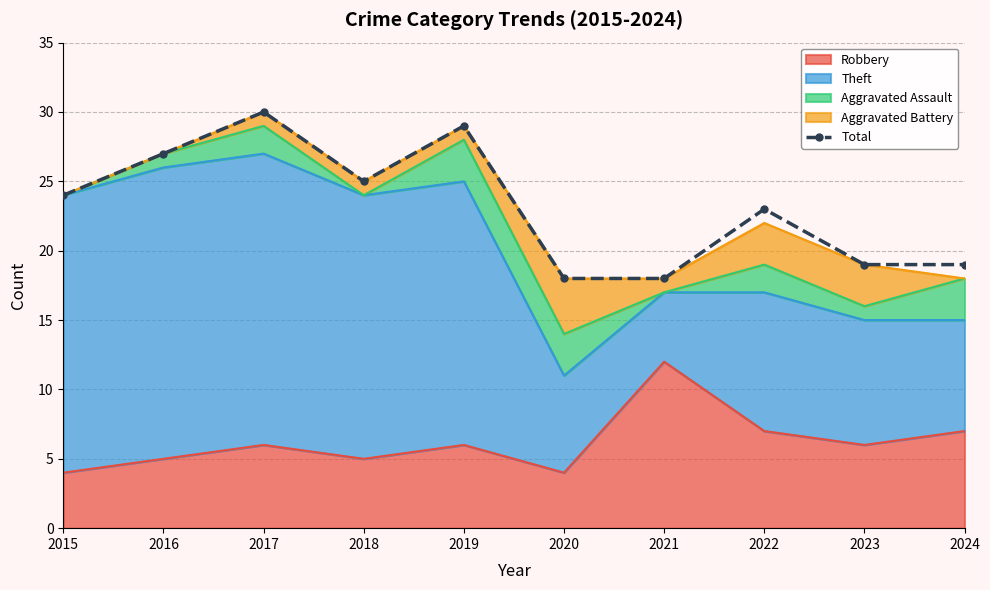

What is the difference between the values at 2022 and 2017?

7